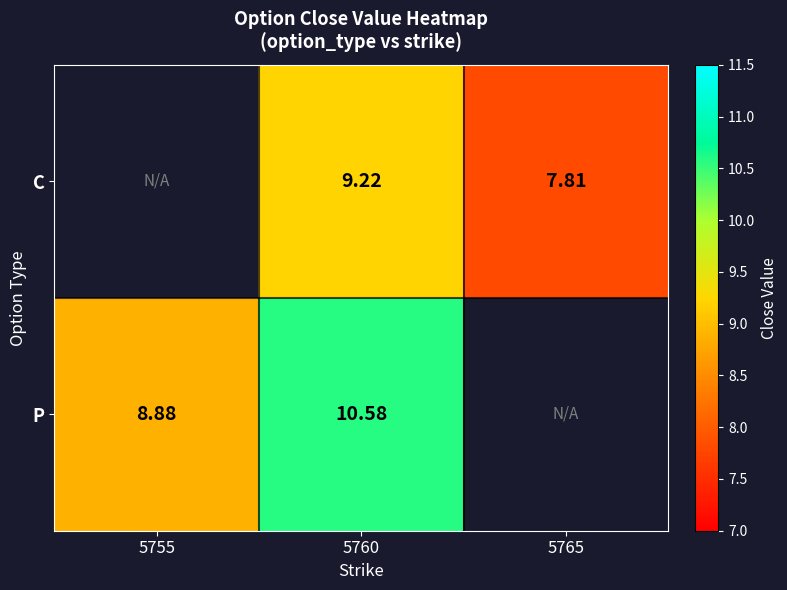

Rank the series at 5760 from lowest to highest value.

C, P